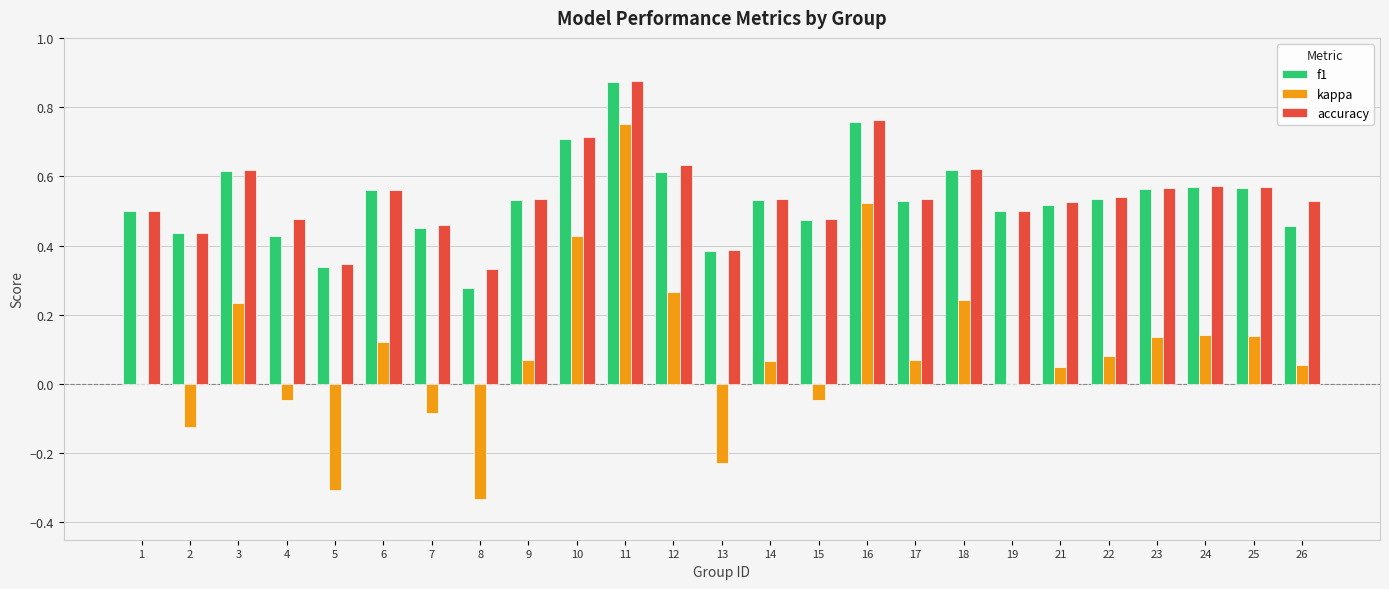

What is the sum of all accuracy values?

13.6